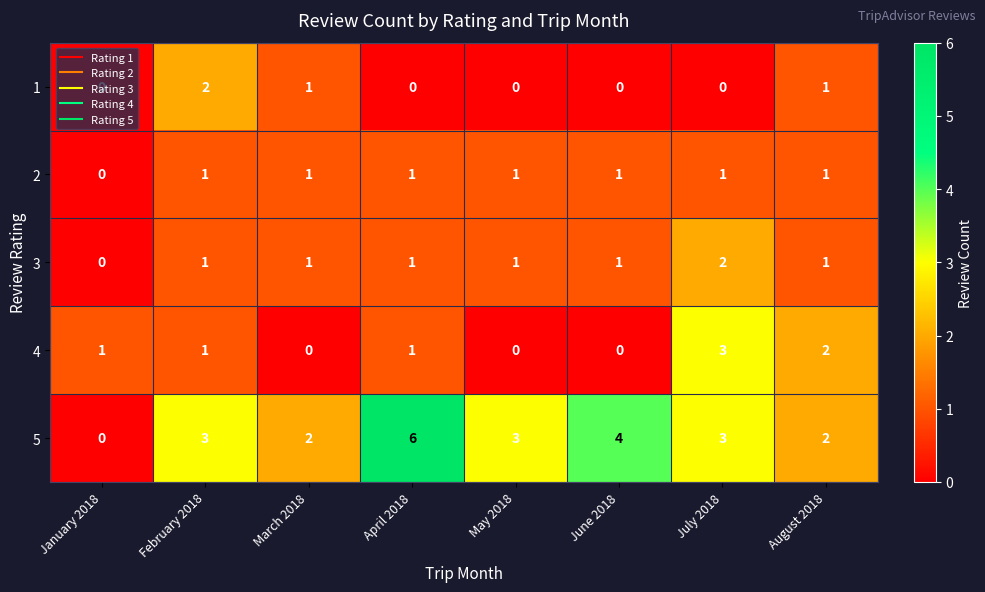

Which series has the largest range (max minus min)?

5